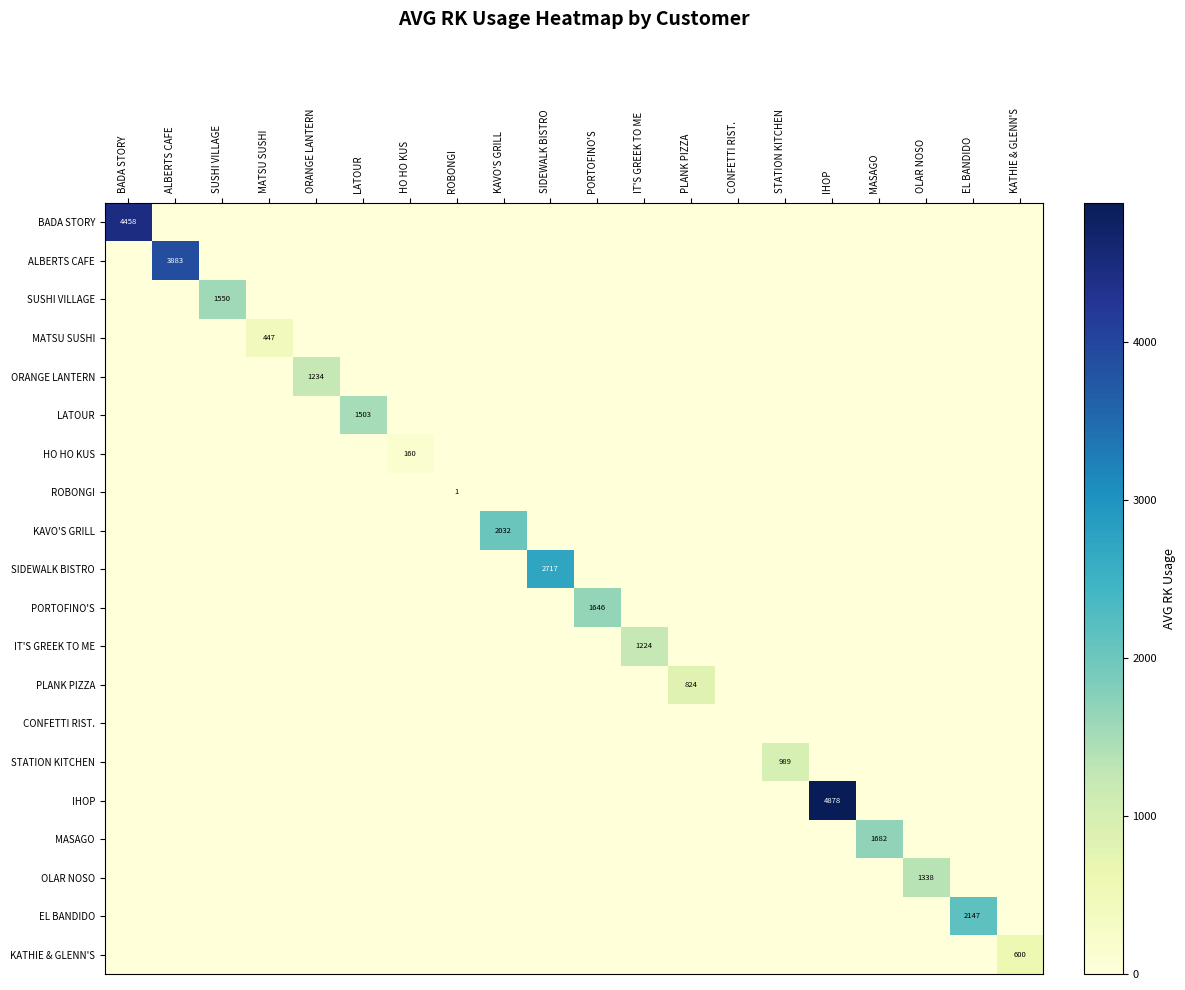

Which series has the largest total across all categories?

IHOP